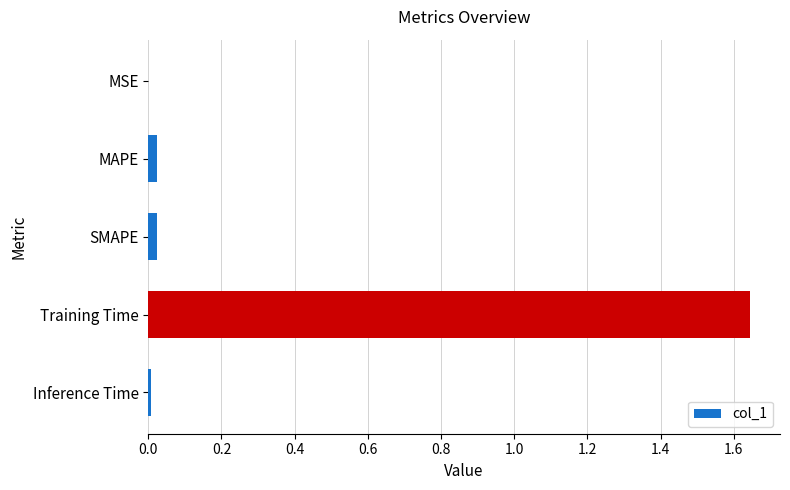

What is the sum of all values?

1.7